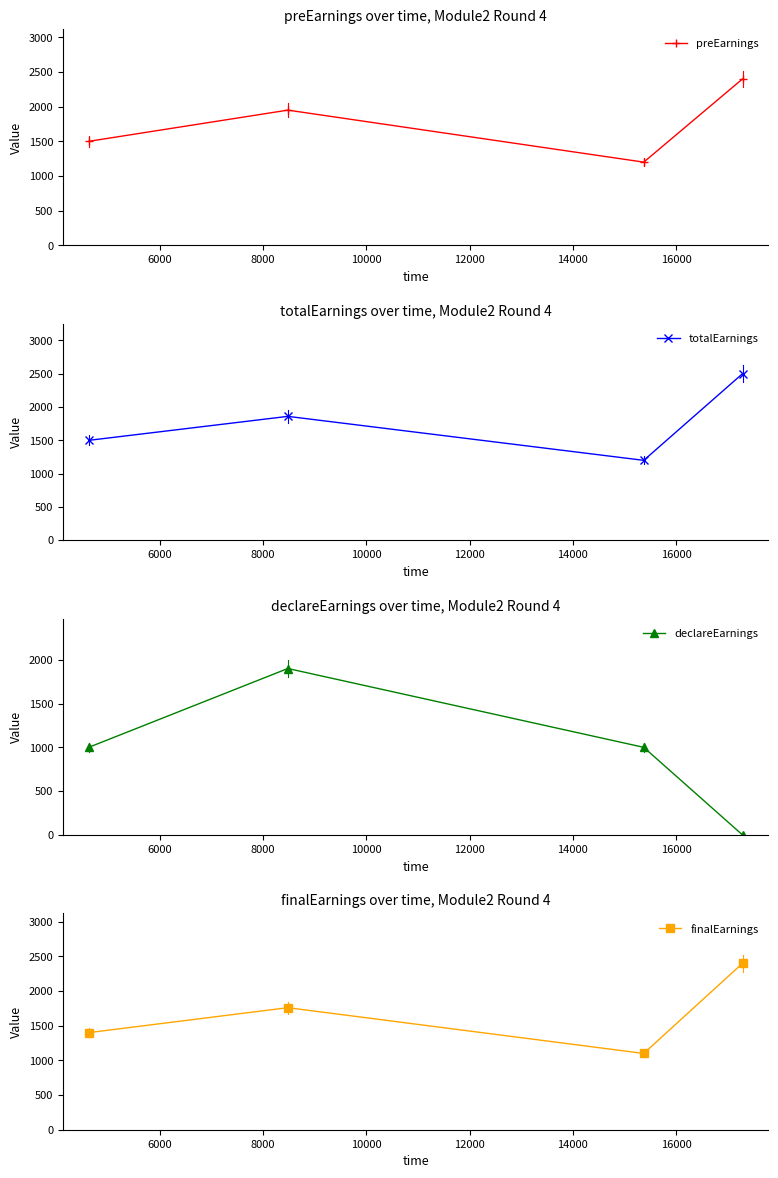

Rank the series by their maximum value, from highest to lowest.

totalEarnings, preEarnings, finalEarnings, declareEarnings